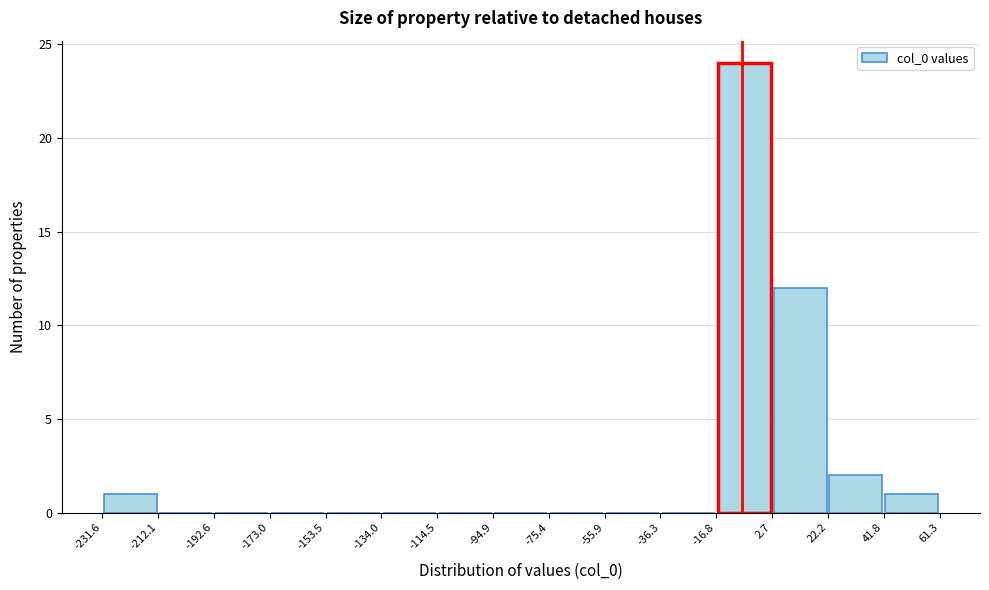

Reading left to right, list every bar in this chart as the range it spans on the x-axis followed by its height. The values are not printed on the chart, so give them approximately, as read against the axis.

-231.6 to -212.1: 1
-212.1 to -192.6: 0
-192.6 to -173.0: 0
-173.0 to -153.5: 0
-153.5 to -134.0: 0
-134.0 to -114.5: 0
-114.5 to -94.9: 0
-94.9 to -75.4: 0
-75.4 to -55.9: 0
-55.9 to -36.3: 0
-36.3 to -16.8: 0
-16.8 to 2.7: 24
2.7 to 22.2: 12
22.2 to 41.8: 2
41.8 to 61.3: 1